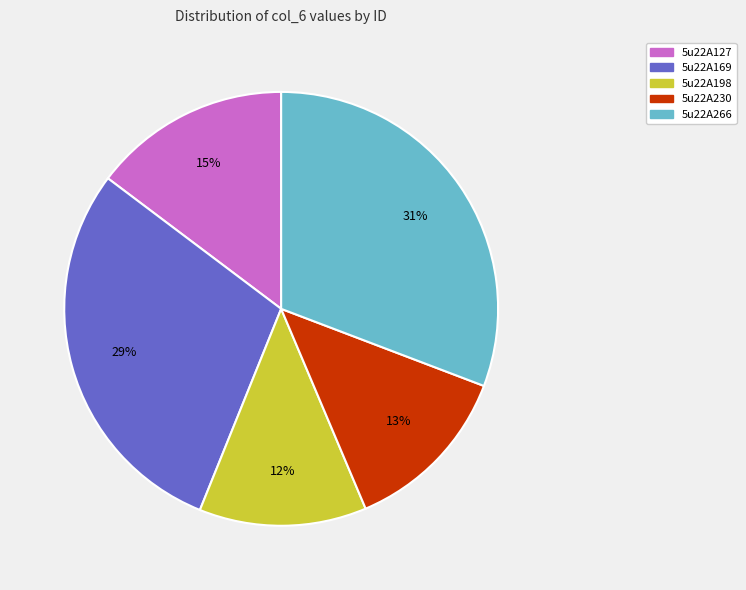

To the nearest percent, what is the average slice percentage?

20%